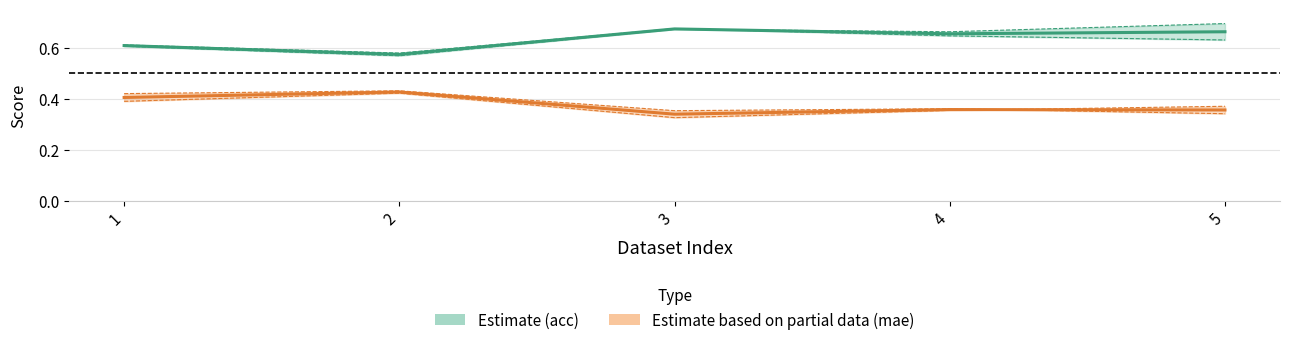

How many distinct data groups are displayed?

2